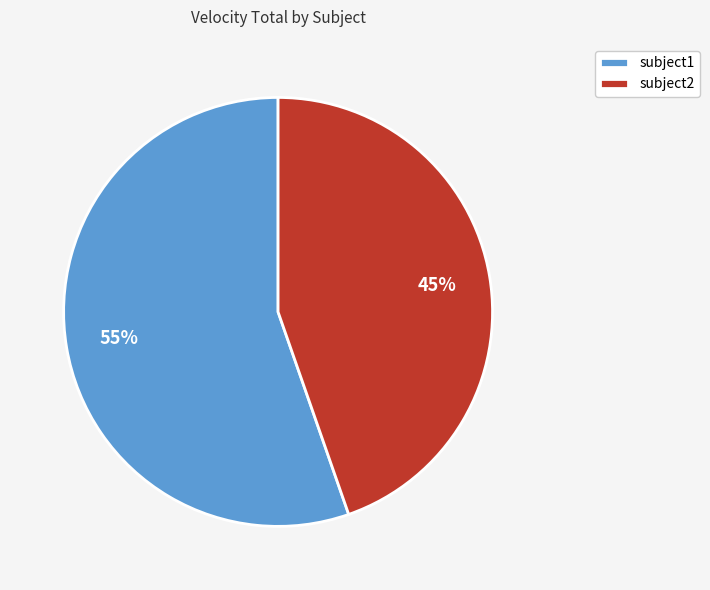

Do subject1 and subject2 together represent more than half of the pie?

Yes